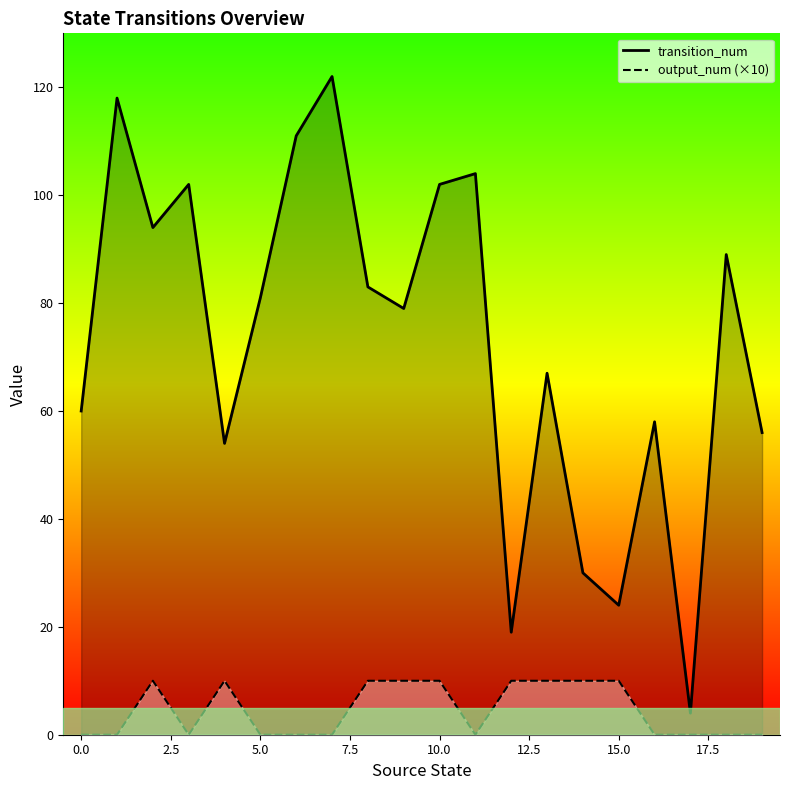

How many lines are shown in the chart?

2